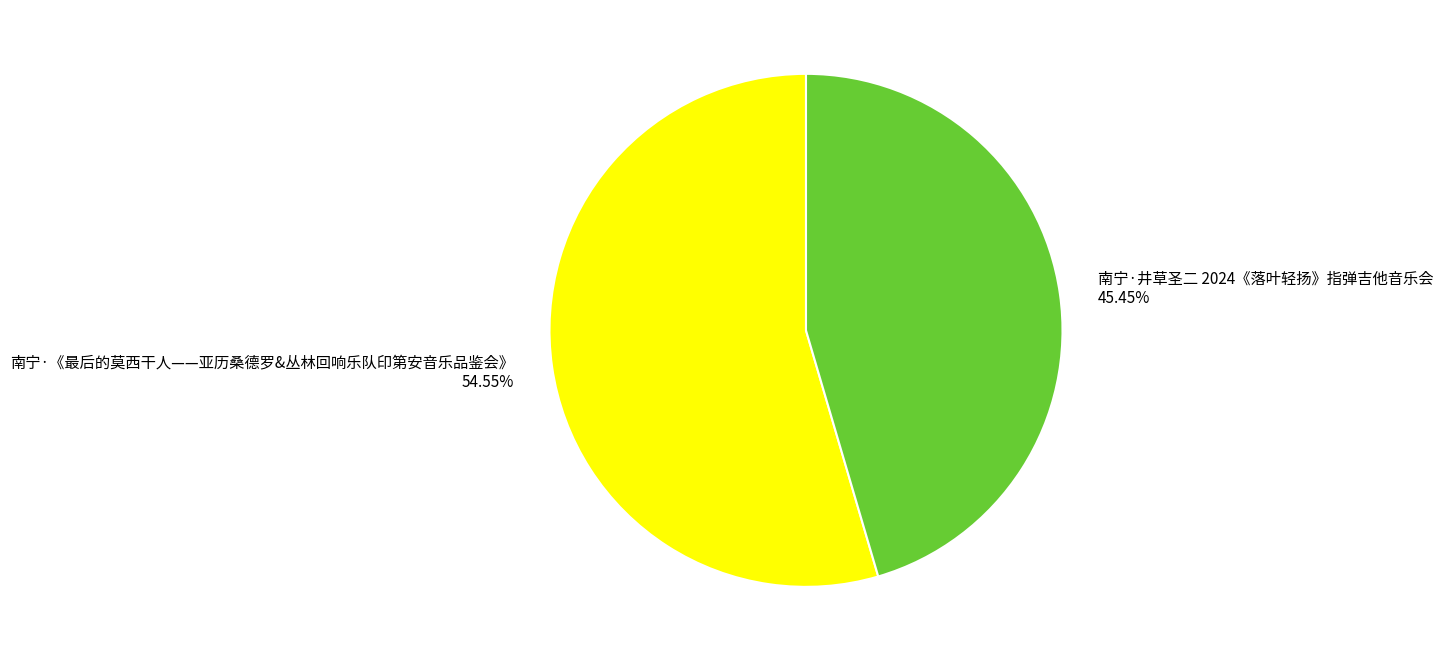

What is the largest slice in the pie chart?

南宁·《最后的莫西干人——亚历桑德罗&丛林回响乐队印第安音乐品鉴会》